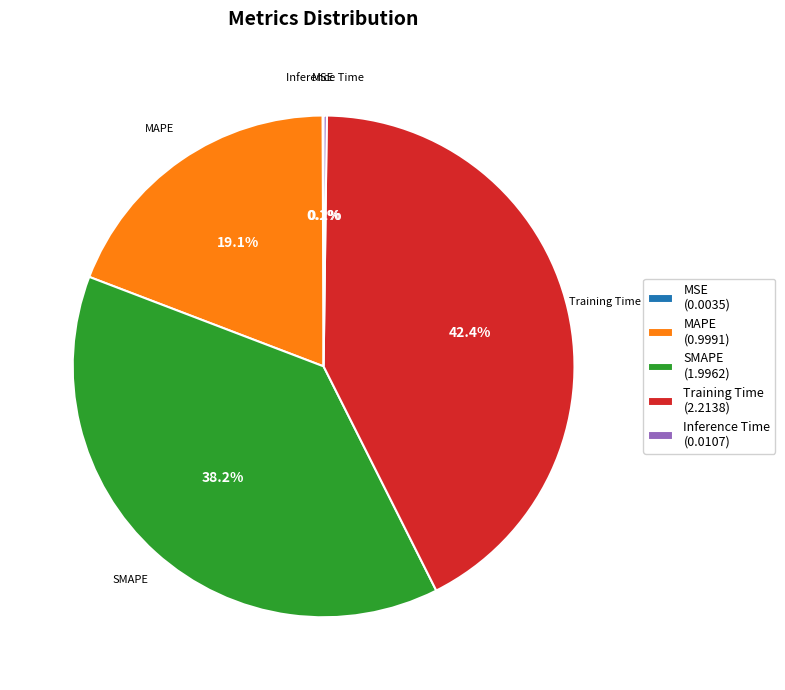

Is there a majority slice in this chart?

No